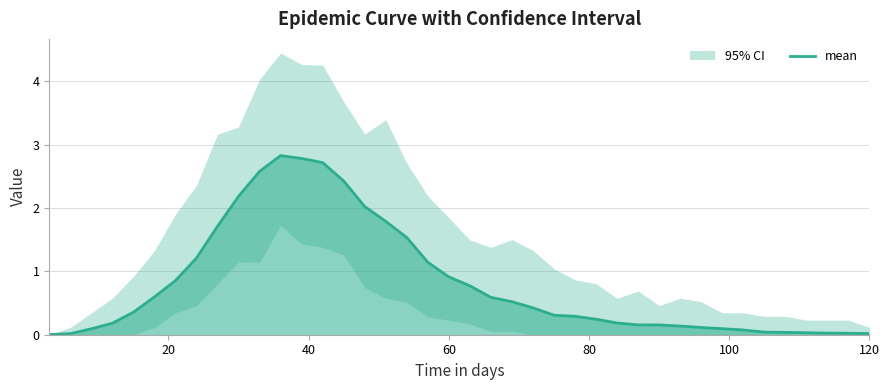

What is the average value?

0.8